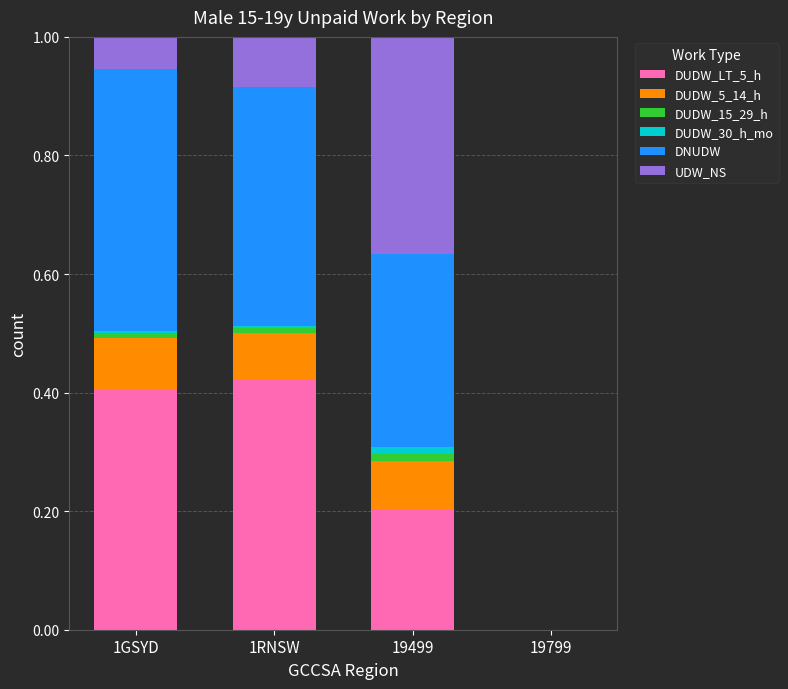

The DUDW_LT_5_h series shows 0.7 at 1RNSW. True or false?

False